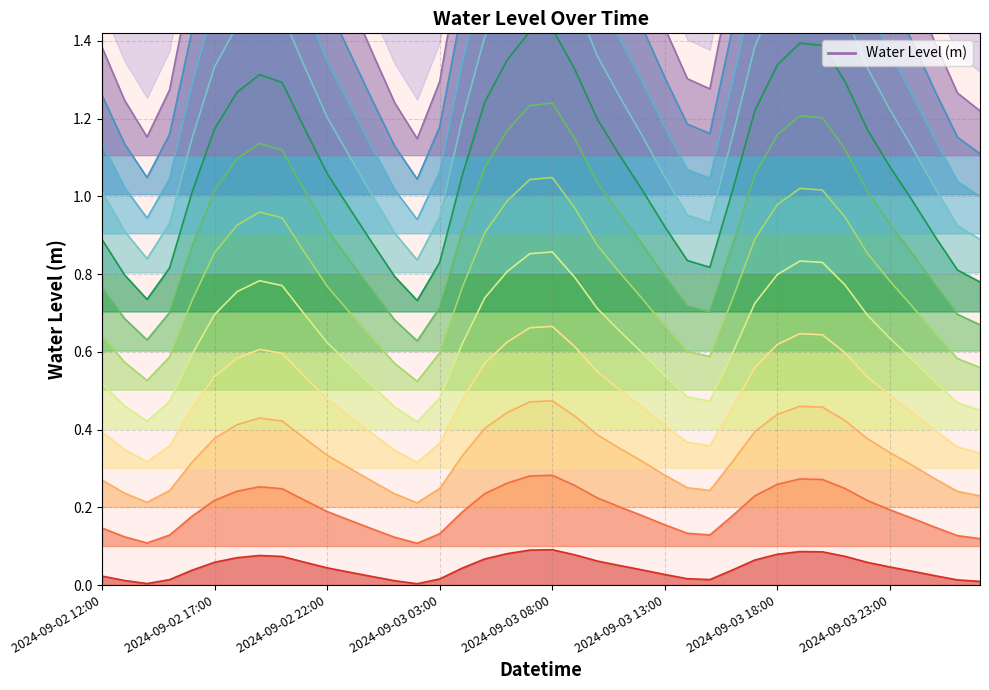

Reading left to right, transcribe all the data shown in this chart.

0.0	0.0	0.0	0.0	0.0	0.1	0.1	0.1	0.1	0.1	0.0	0.0	0.0	0.0	0.0	0.0	0.0	0.1	0.1	0.1	0.1	0.1	0.1	0.1	0.0	0.0	0.0	0.0	0.0	0.1	0.1	0.1	0.1	0.1	0.1	0.0	0.0	0.0	0.0	0.0